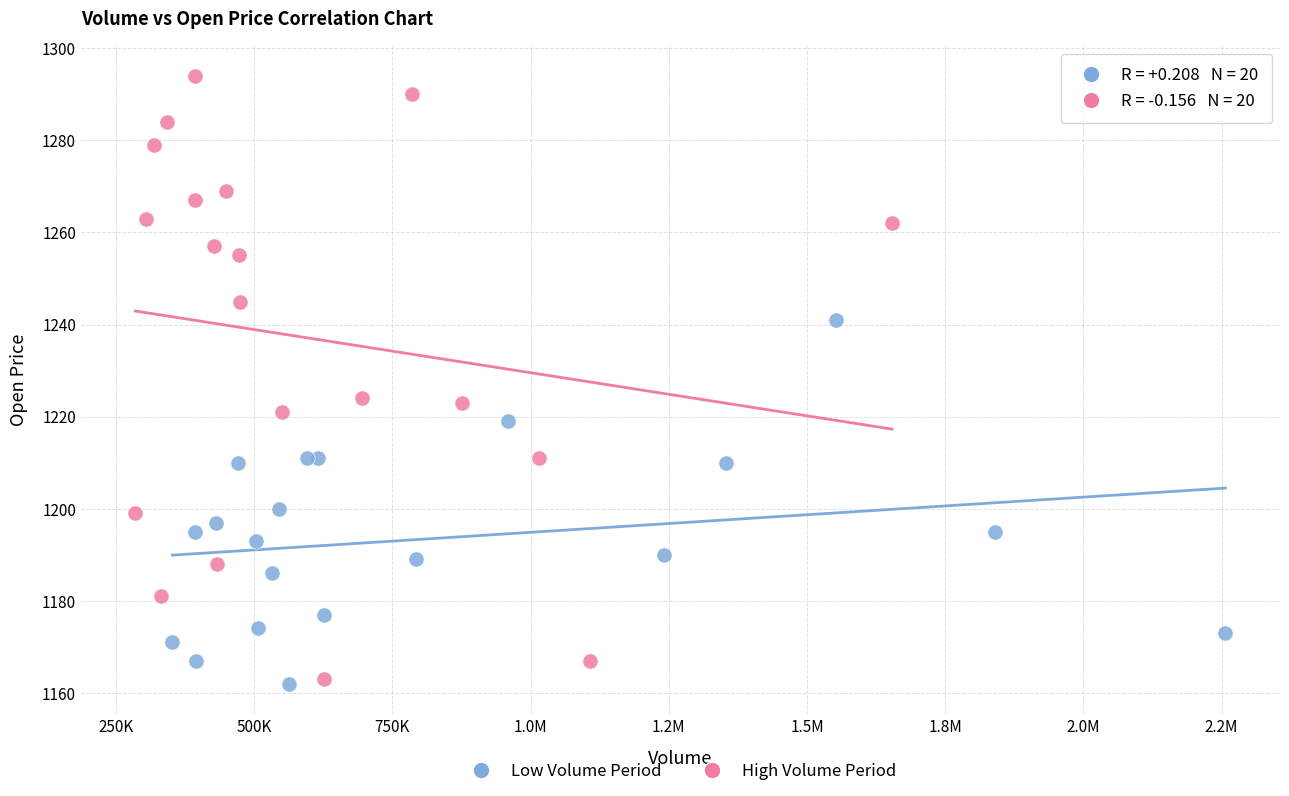

Which series has the widest spread of Y values?

High Volume Period